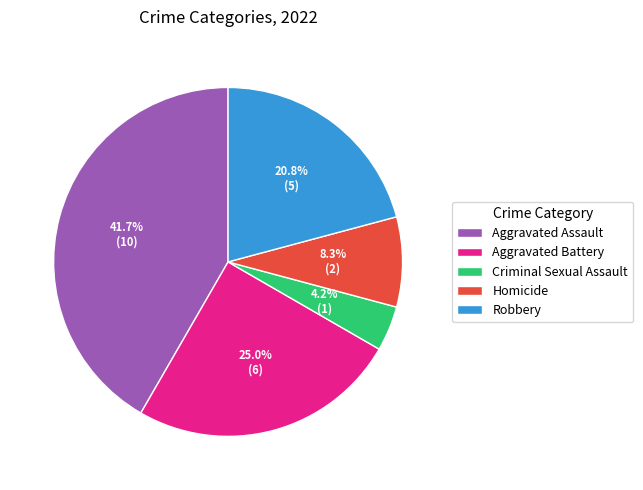

Which category has the smallest portion of the pie?

Criminal Sexual Assault